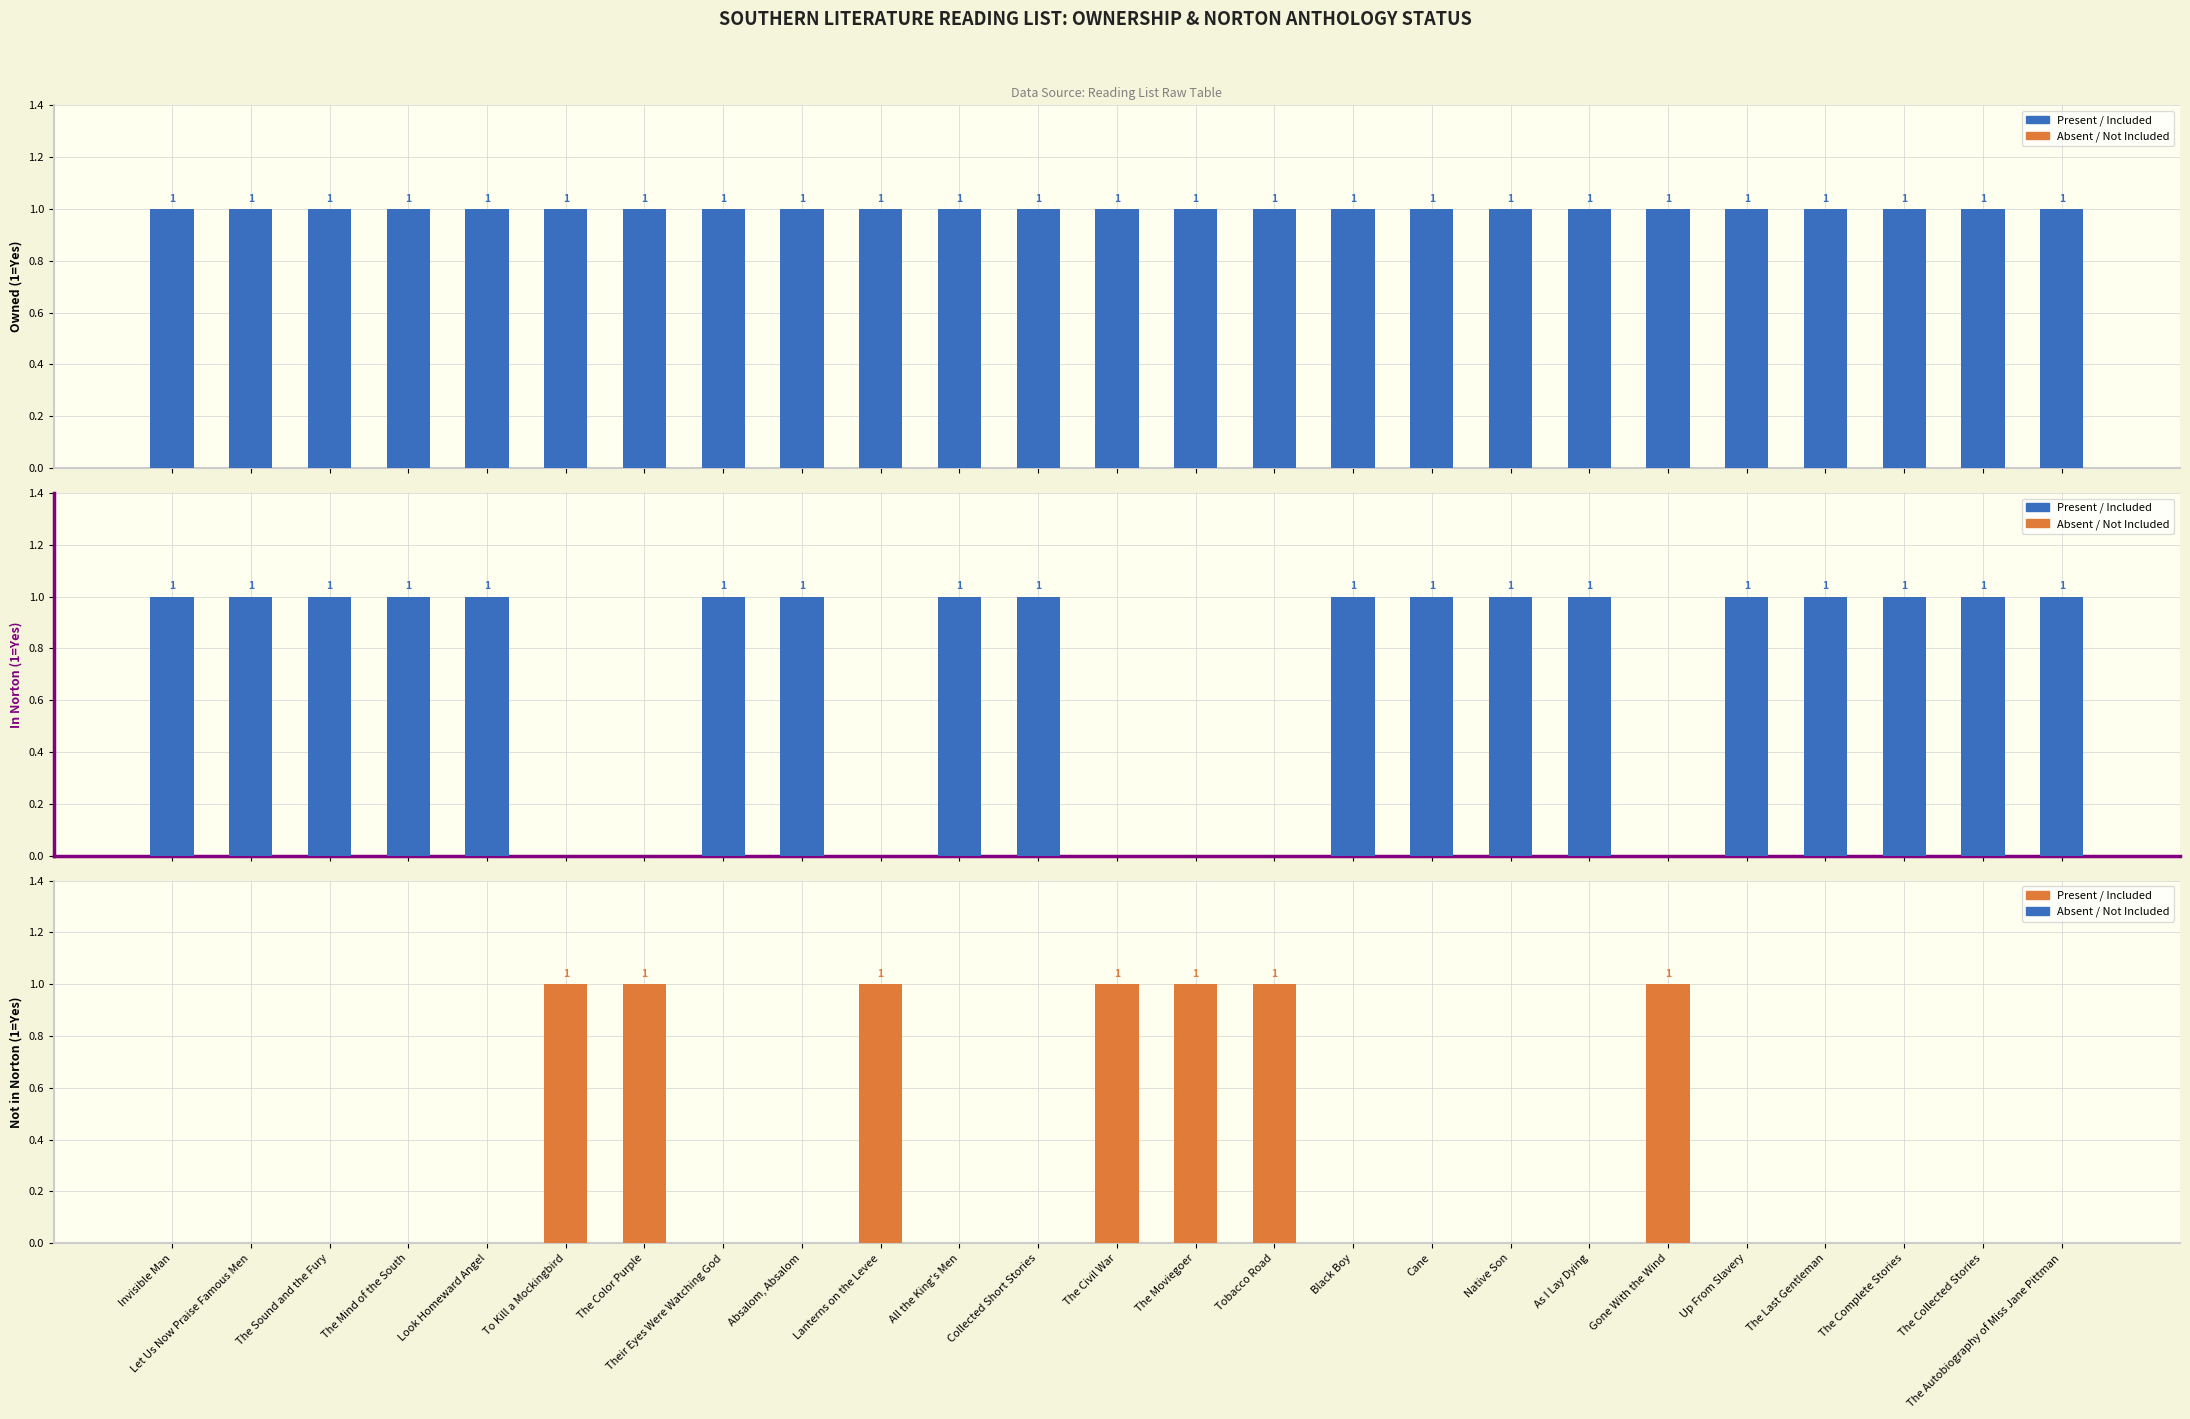

What is the sum of the Norton Anthology Inclusion values at All the King's Men and Black Boy?

2